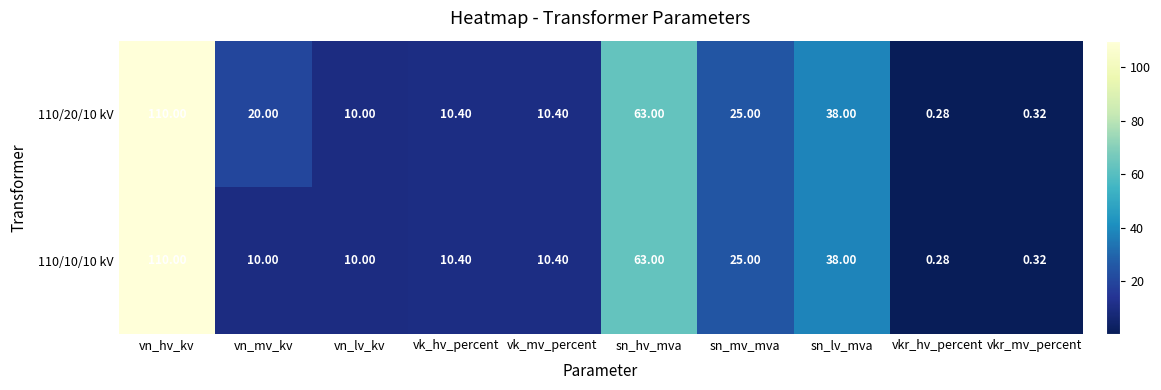

Is the value of 110/20/10 kV at sn_hv_mva greater than the value of 110/10/10 kV at vn_mv_kv?

Yes